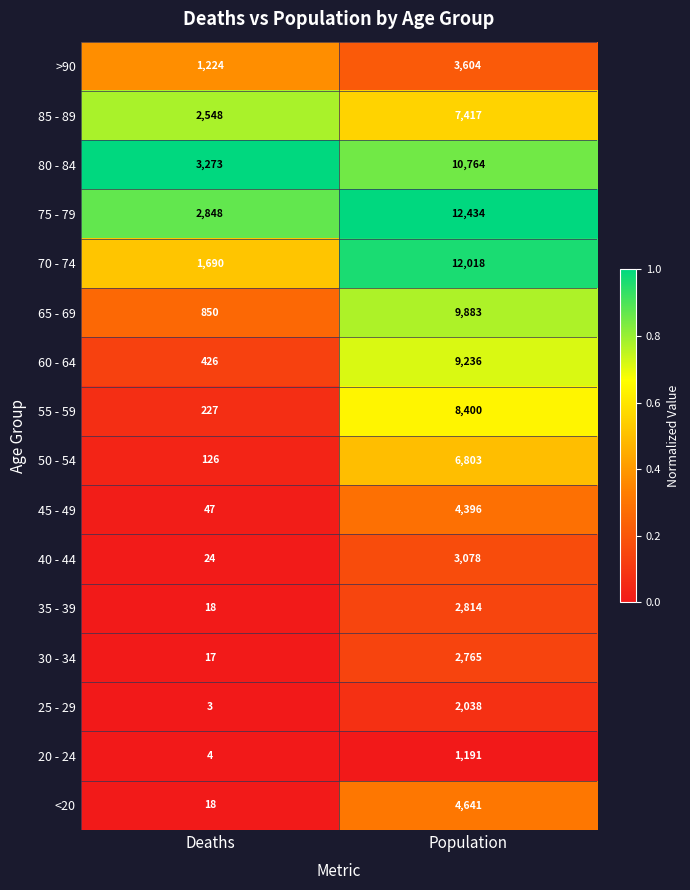

What is the difference between the highest and lowest values at Deaths?

3270